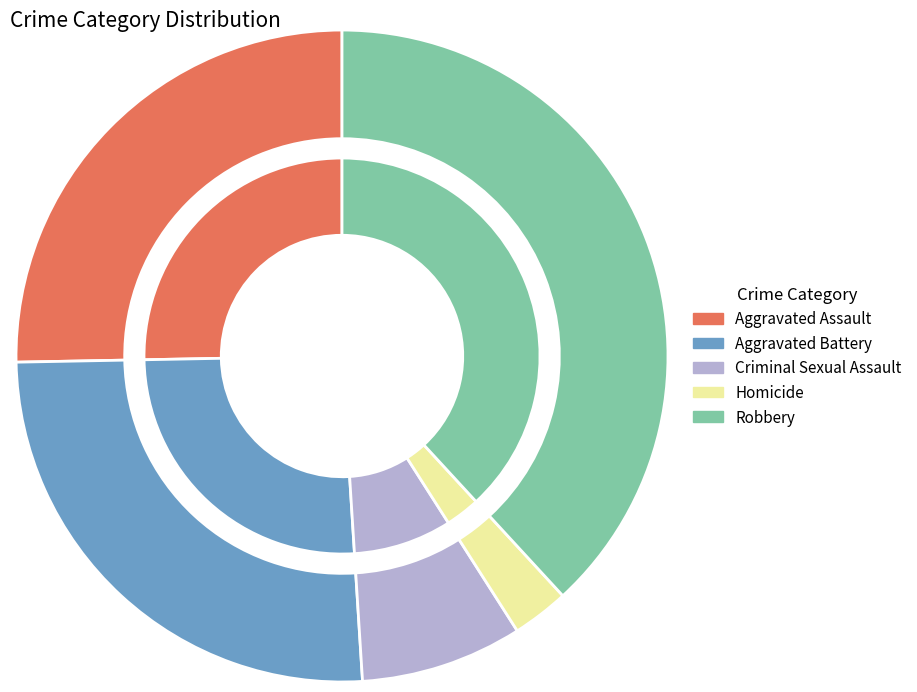

Rank the series at Criminal Sexual Assault from highest to lowest value.

Robbery, Aggravated Battery, Aggravated Assault, Criminal Sexual Assault, Homicide